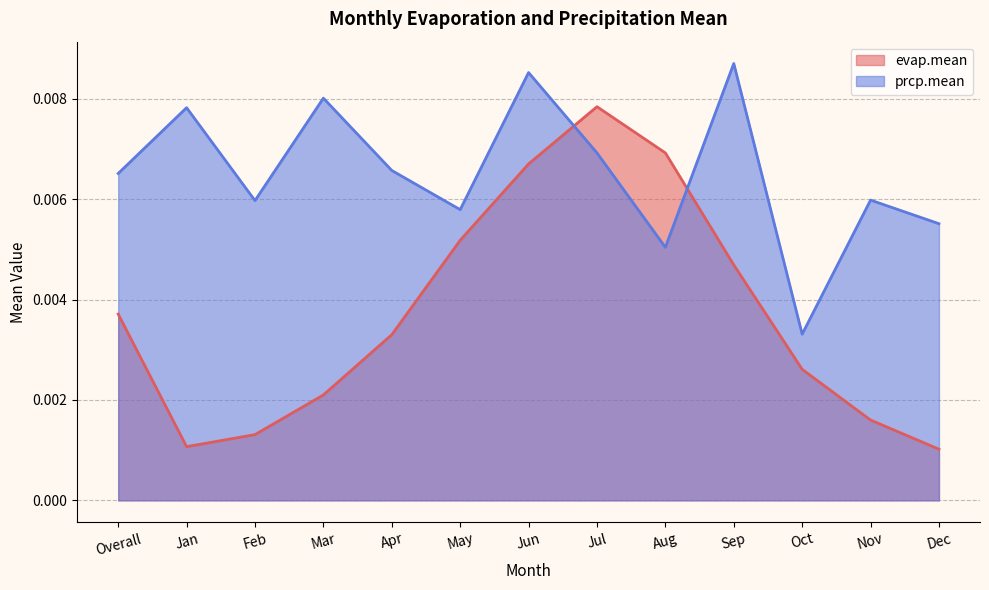

What are all the series names shown in the legend?

evap.mean, prcp.mean